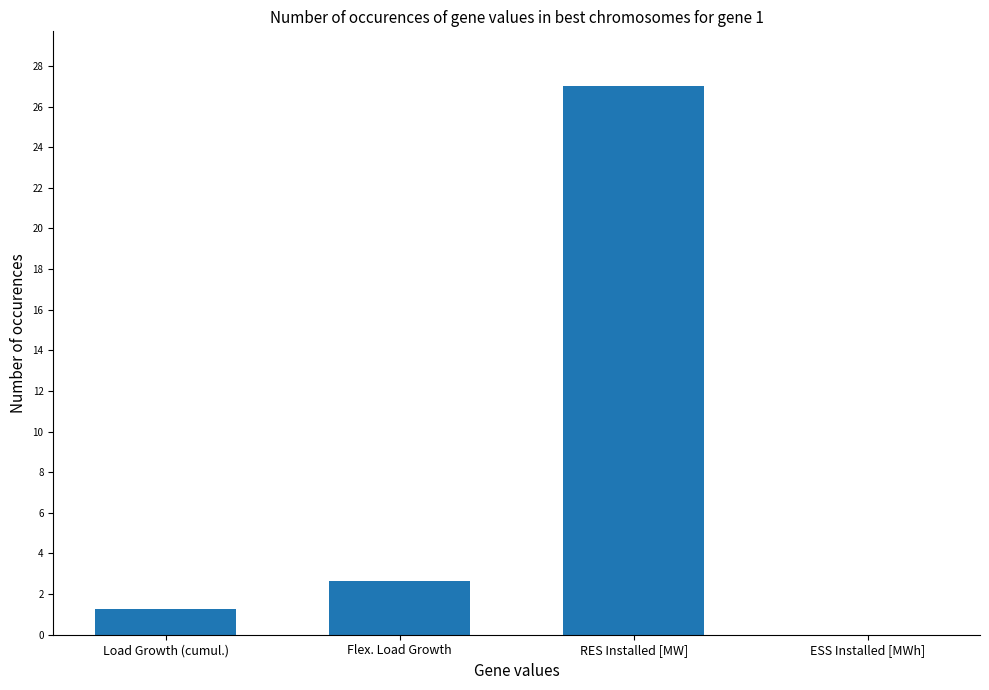

True or false: the data shows 2.7 at Flex. Load Growth.

True